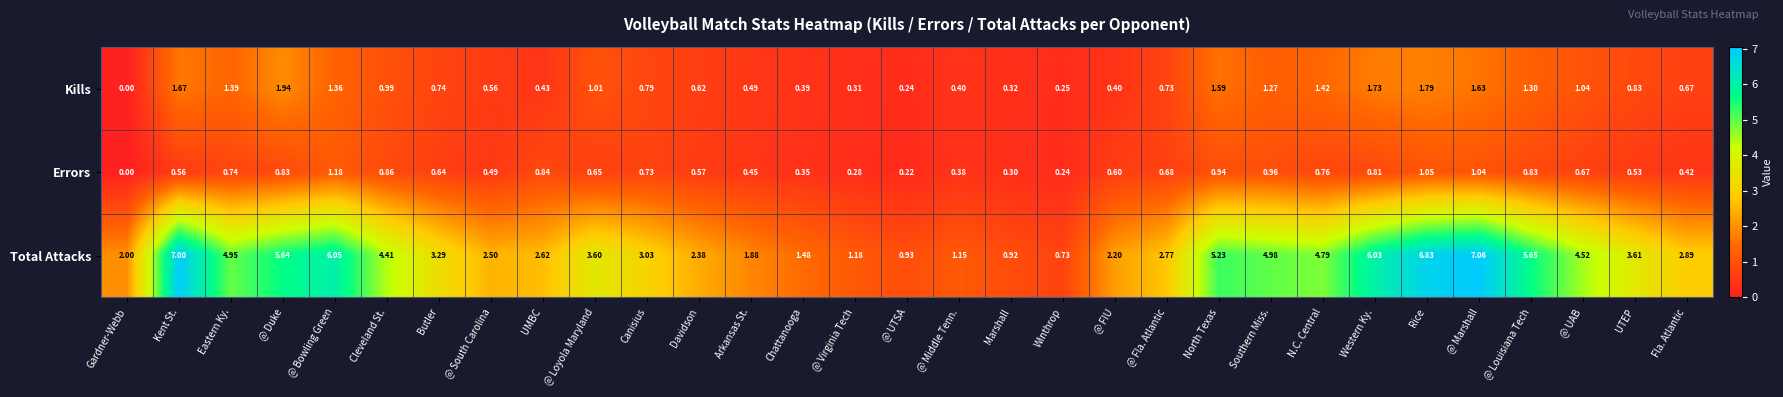

Which series changed the most between Eastern Ky. and Davidson?

Total Attacks